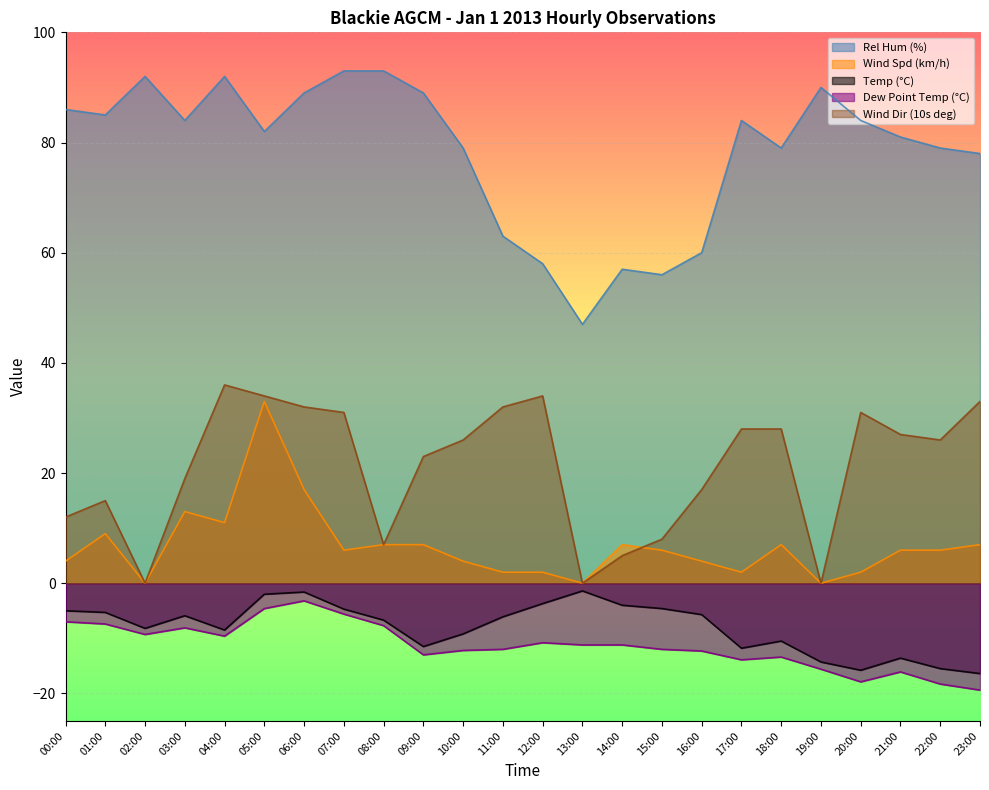

The value of Rel Hum (%) at 05:00 is 142.7. True or false?

False